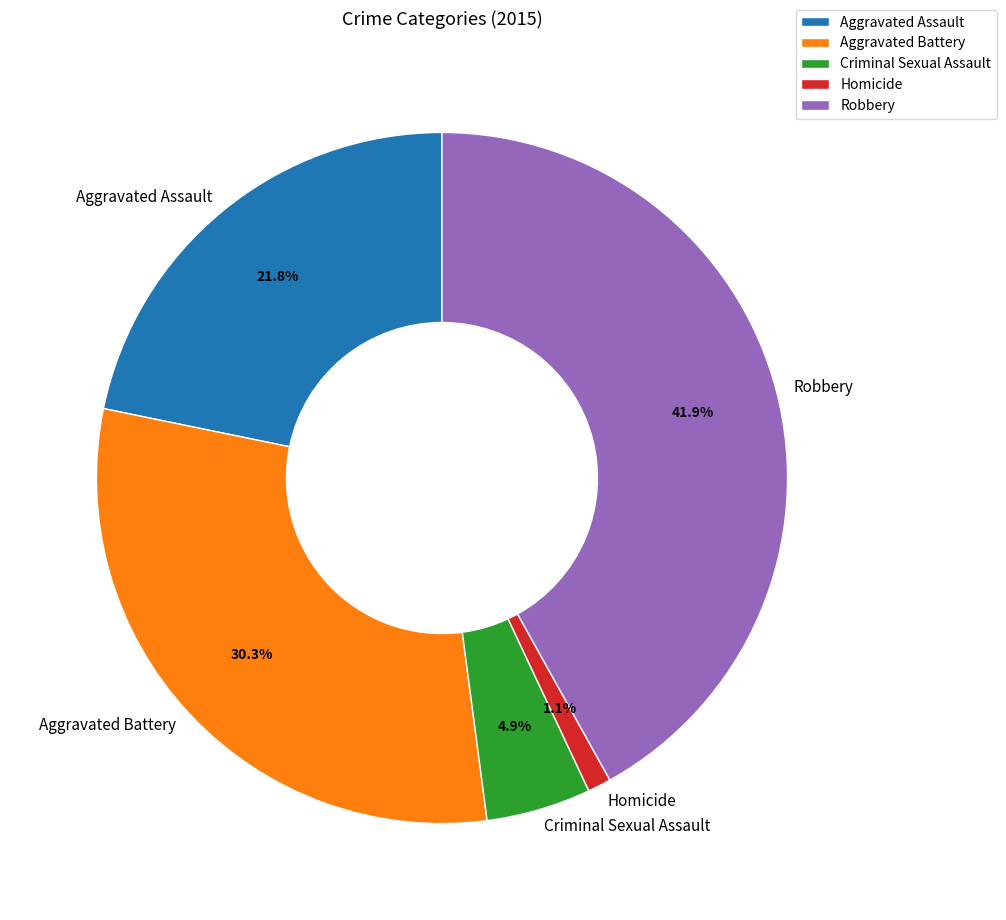

Between Criminal Sexual Assault and Aggravated Assault, which is larger?

Aggravated Assault